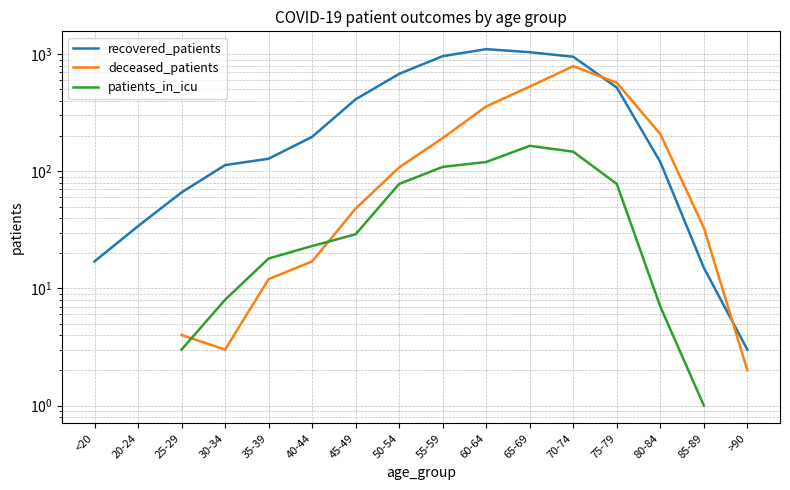

True or false: patients_in_icu has a value of 147.0 at 70-74.

True